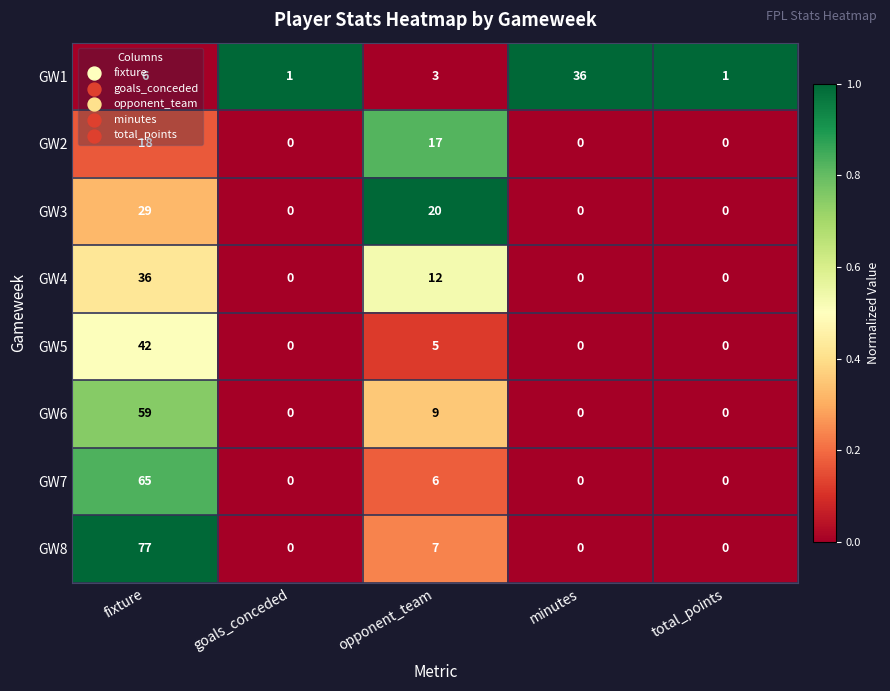

What is the highest value of the GW7 series?

65